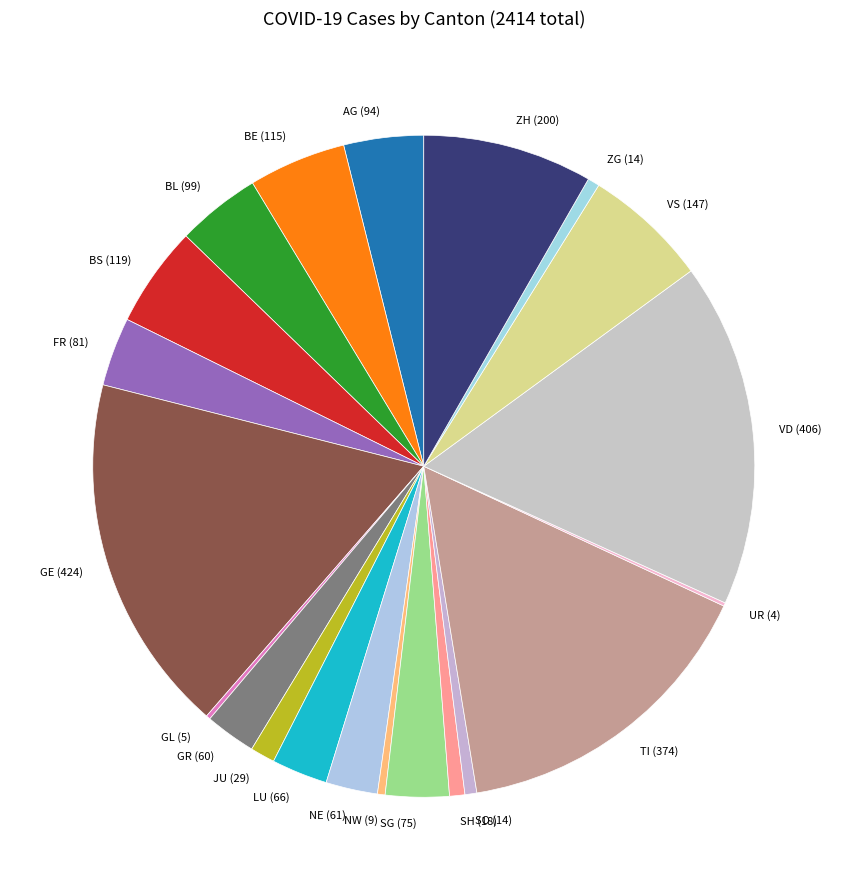

True or false: TI (374) accounts for 15% of the total.

True